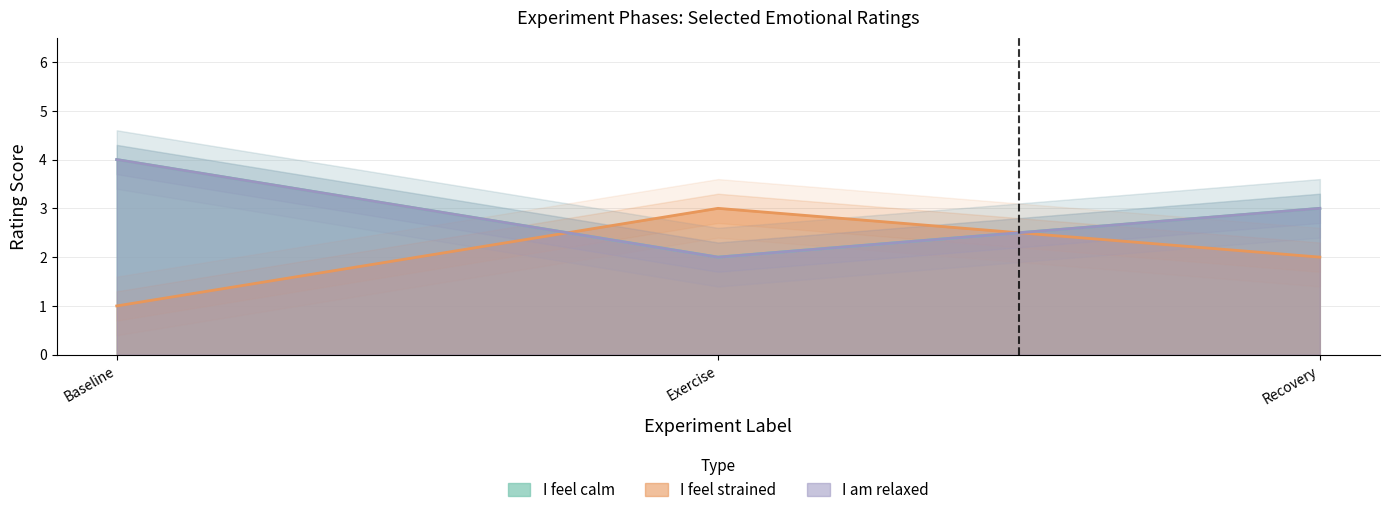

What is the value of the I am relaxed point at the 3rd from the left?

3